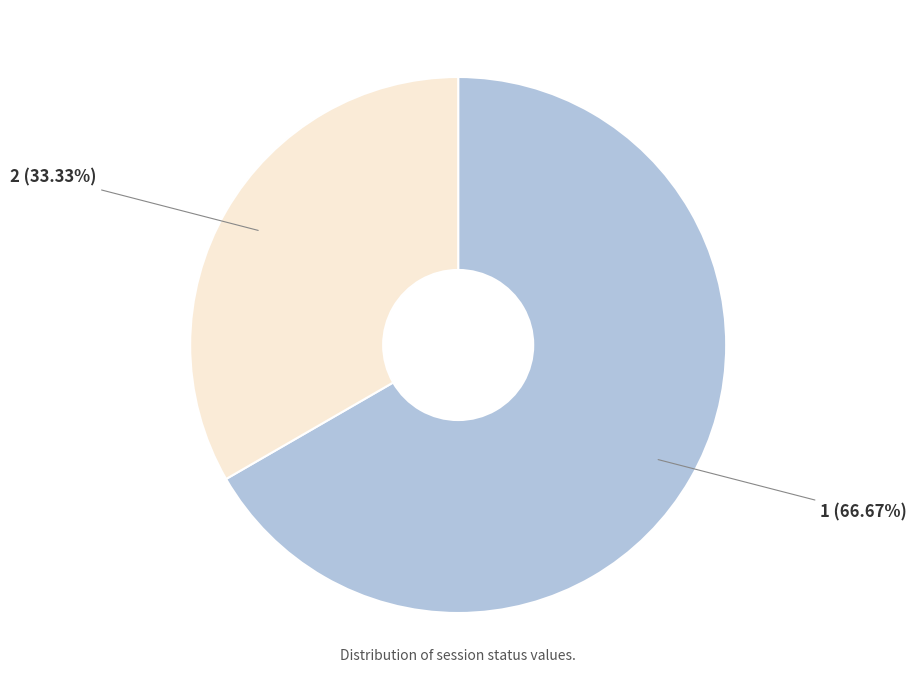

Is there any slice that represents more than half of the pie?

Yes